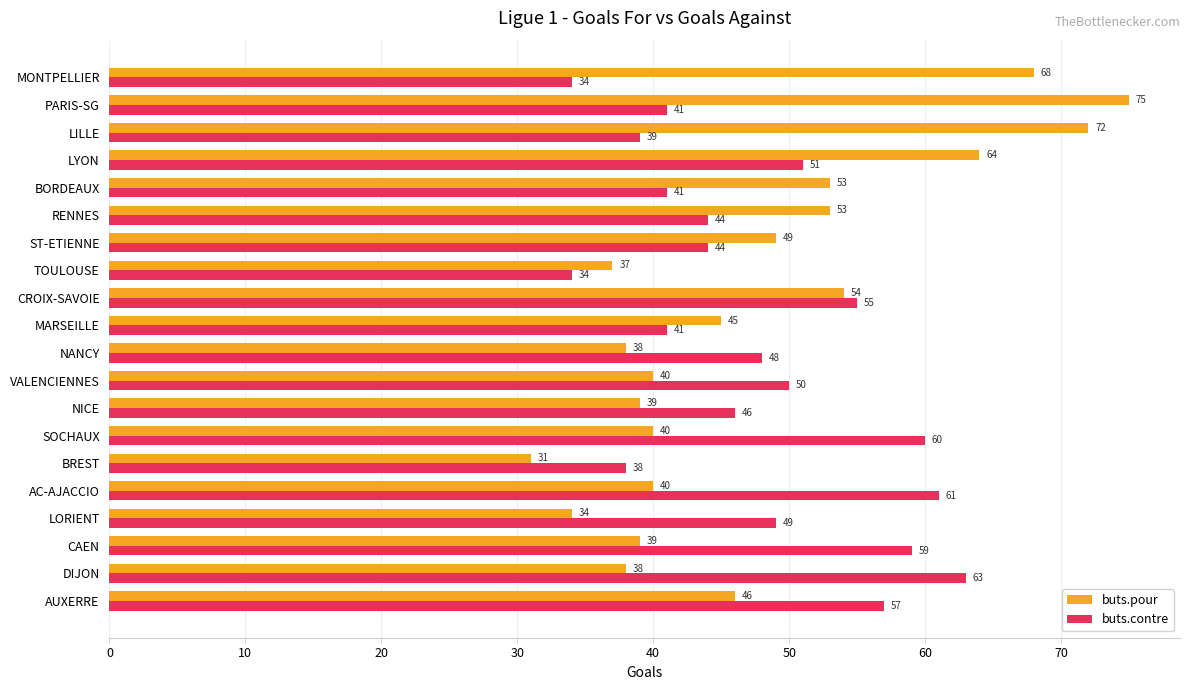

At how many categories does at least one series exceed 31?

20